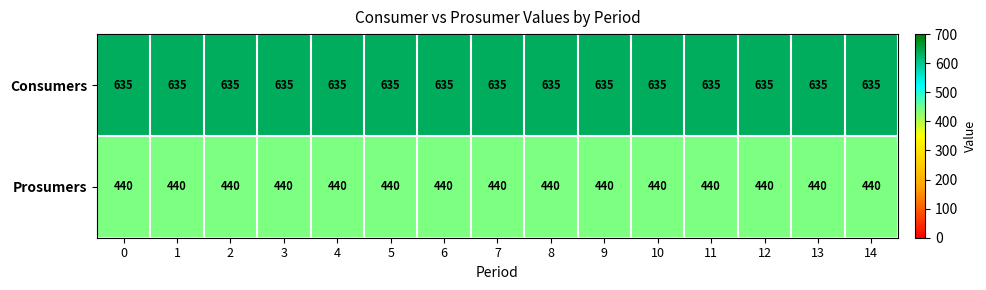

What is the maximum value for Consumers?

635